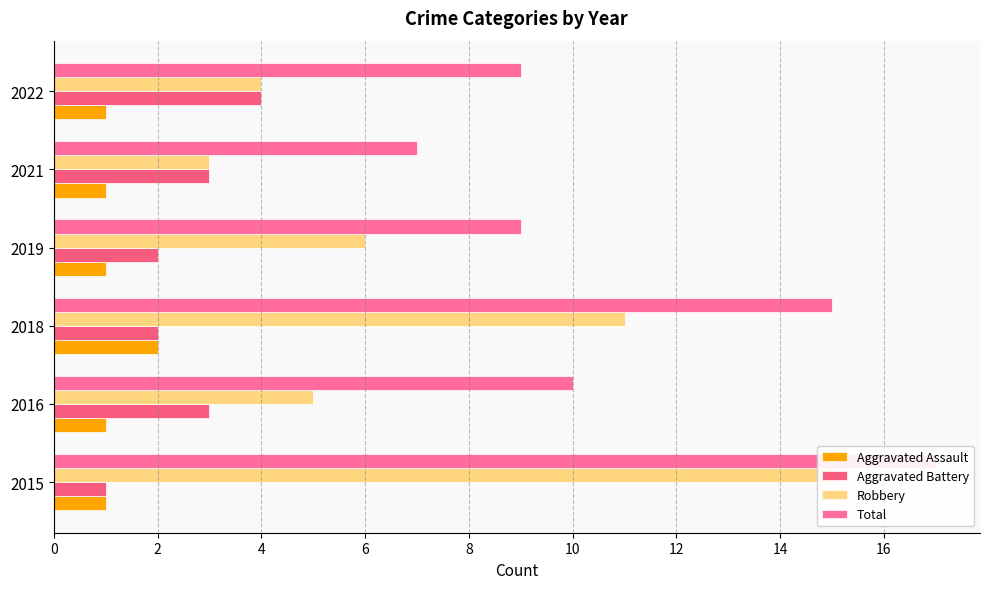

Between 2016 and 2021, which is larger?

2016